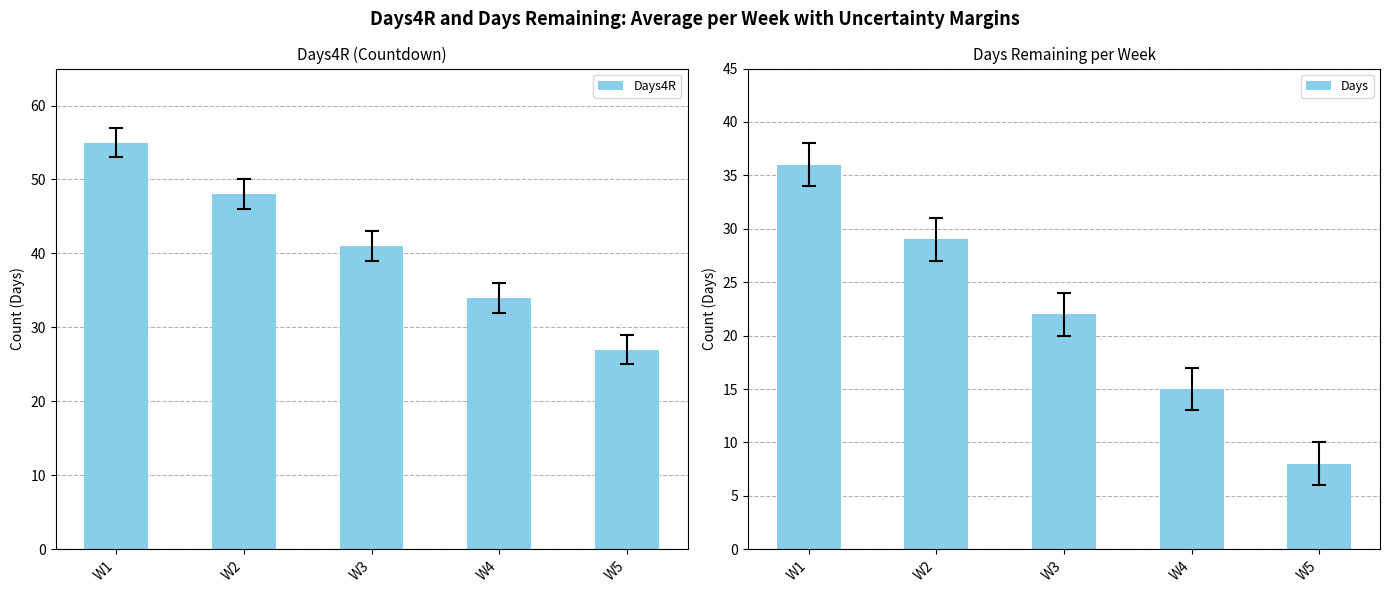

At which category is the sum across all series the highest?

W1